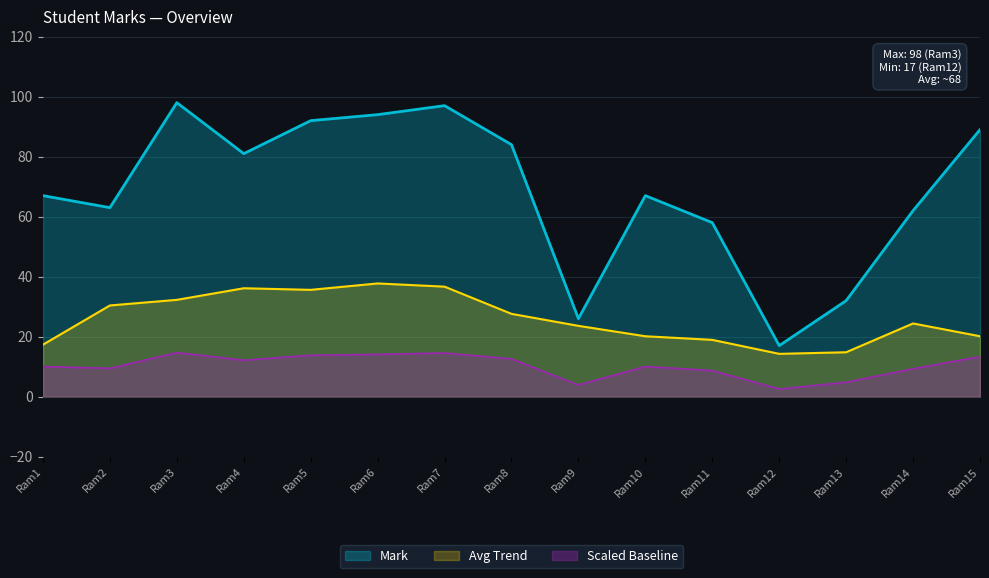

Is it true that the value at Ram4 is 52?

False